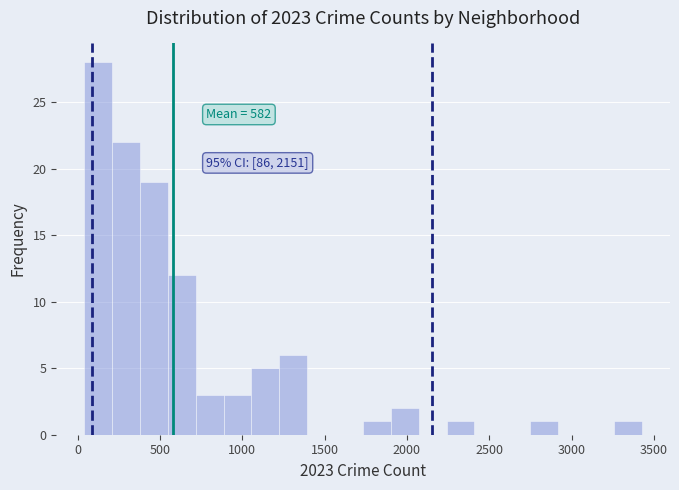

Around what value on the x-axis is the tallest bar? Give the approximate position of its centre, as read against the axis.

100